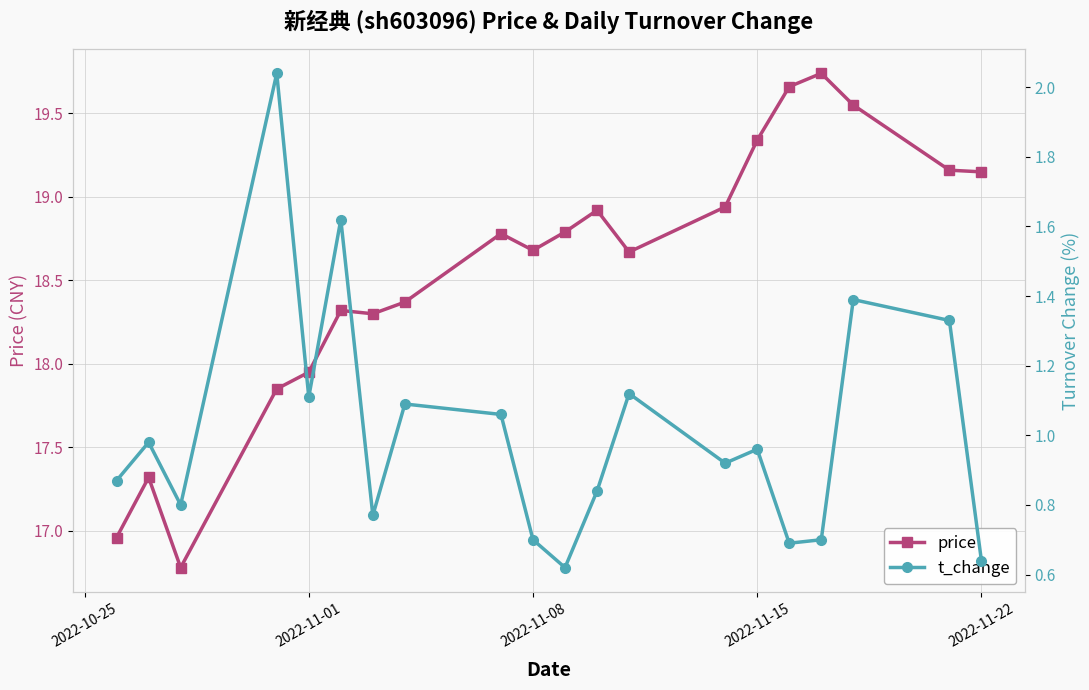

True or false: price and t_change intersect in this chart.

False